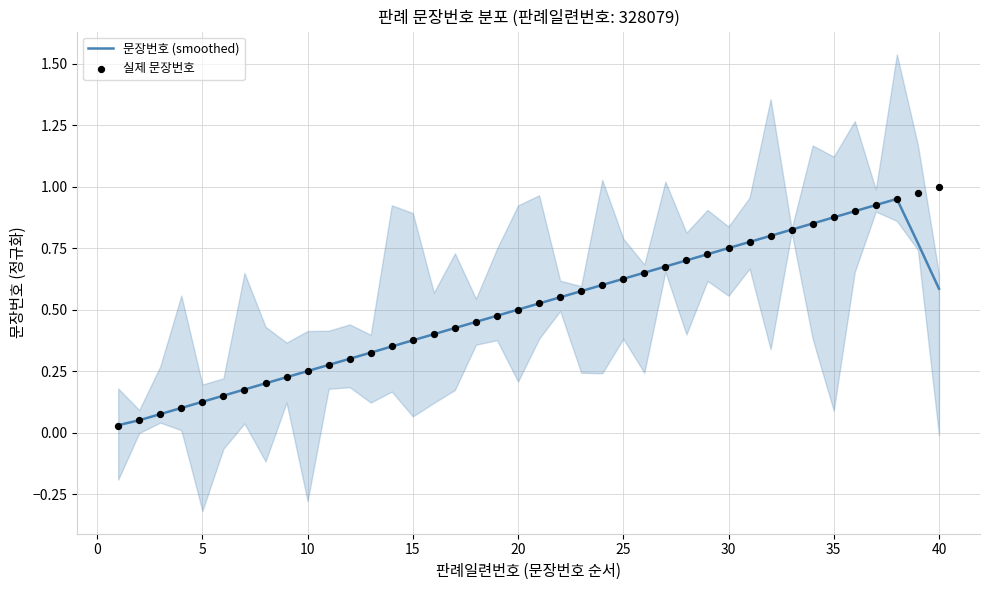

Which series reaches the maximum Y coordinate?

실제 문장번호